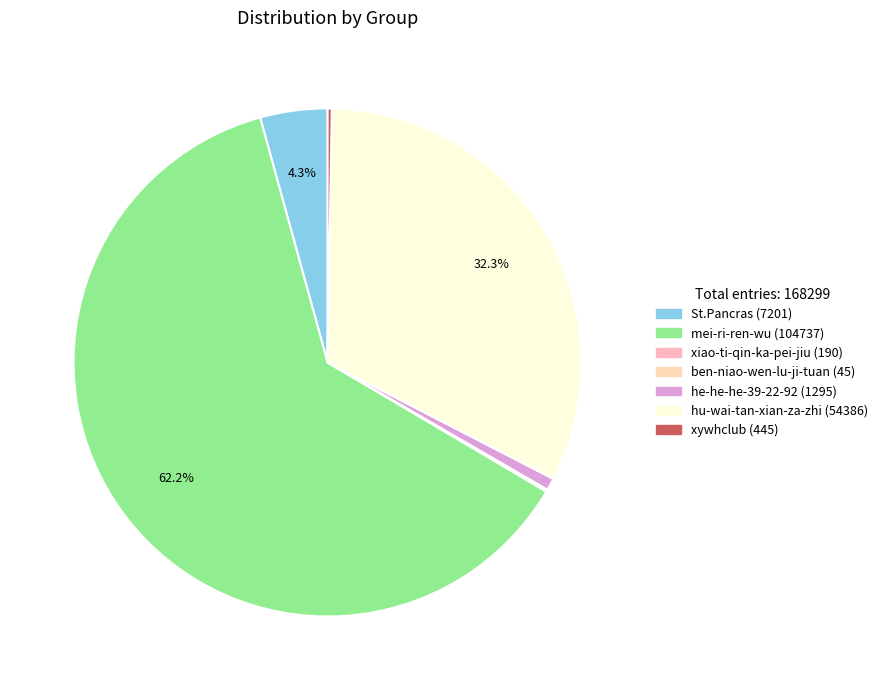

How many segments does this pie chart have?

7